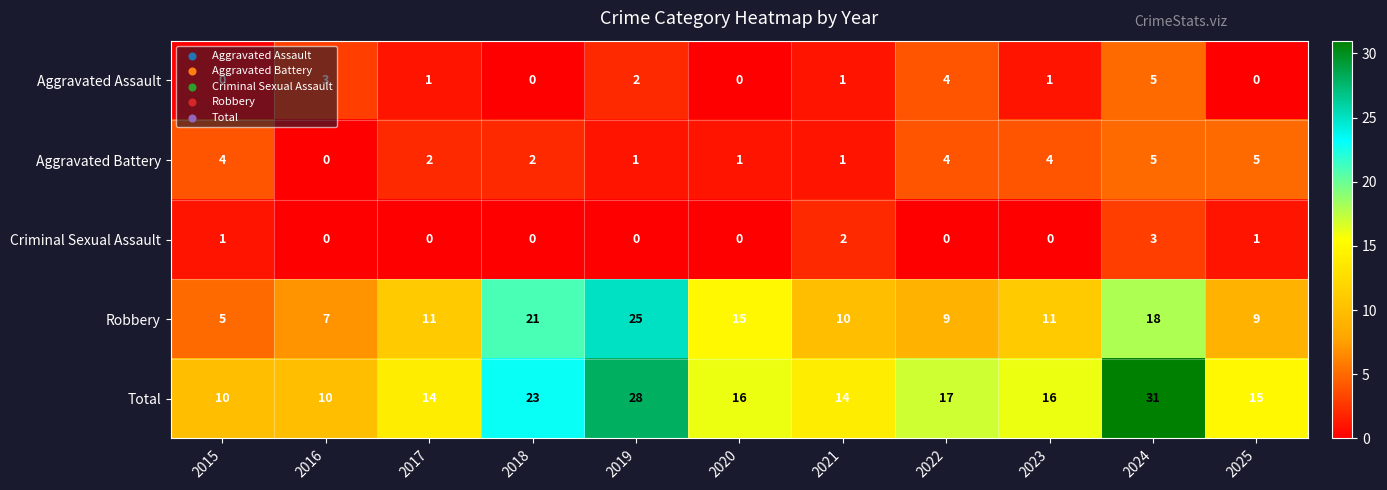

At 2023, list the series in order from smallest to largest.

Criminal Sexual Assault, Aggravated Assault, Aggravated Battery, Robbery, Total